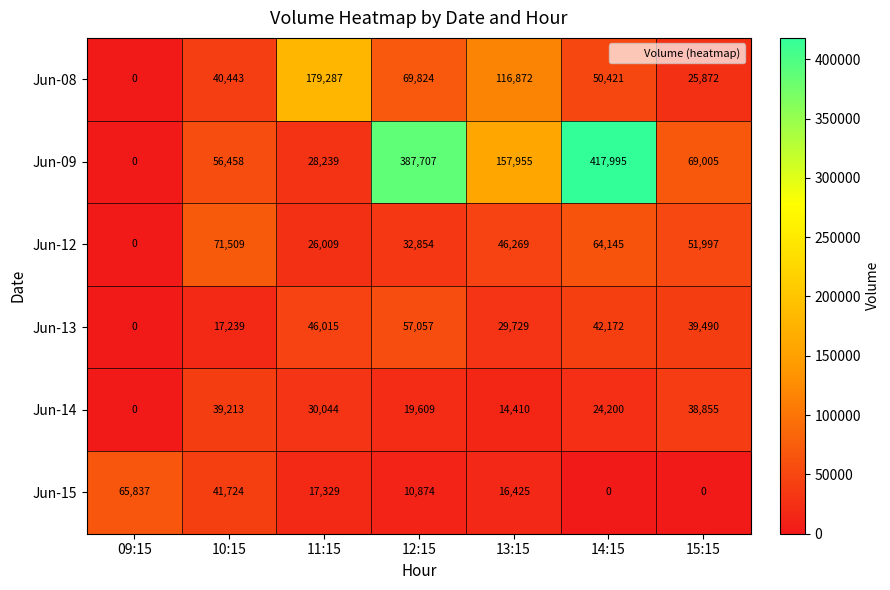

At 15:15, list the series in order from largest to smallest.

Jun-09, Jun-12, Jun-13, Jun-14, Jun-08, Jun-15